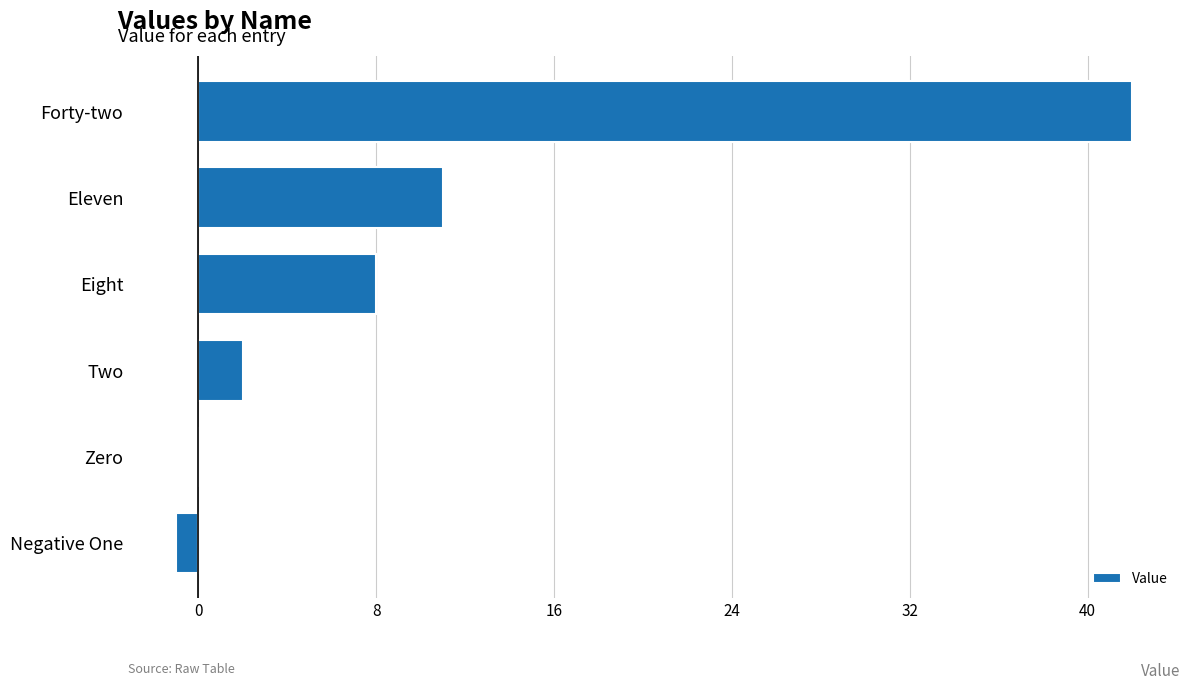

What is the sum of all values?

62